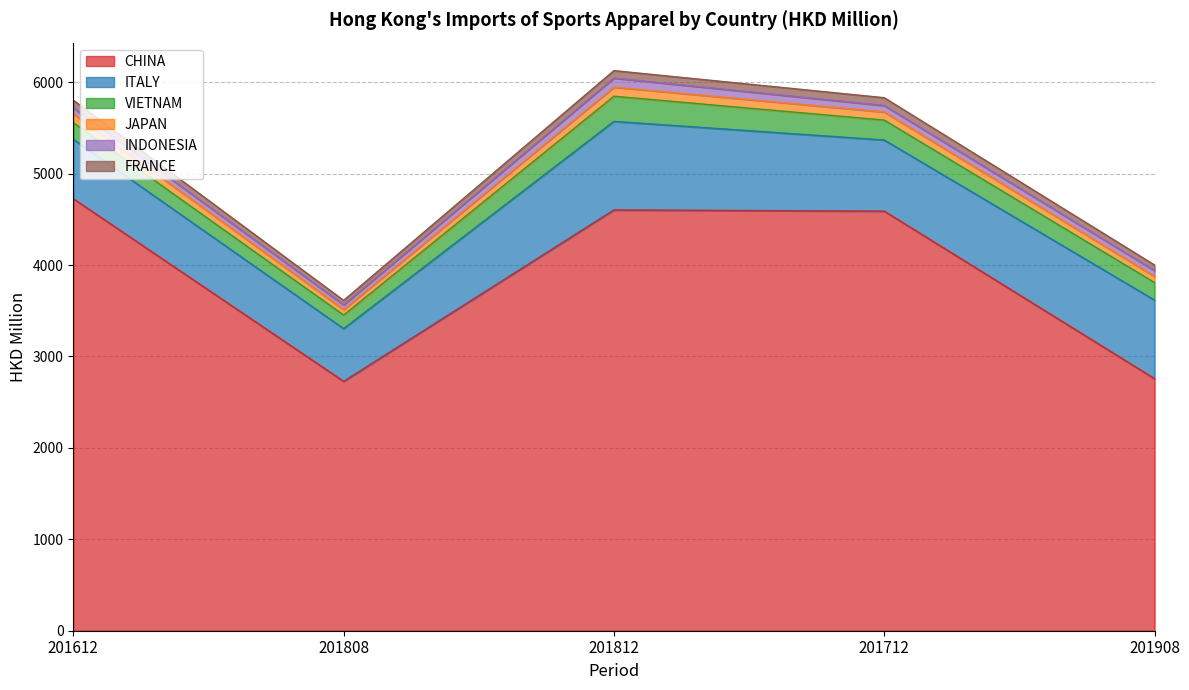

True or false: VIETNAM has more than 0 points higher than both neighbors.

True